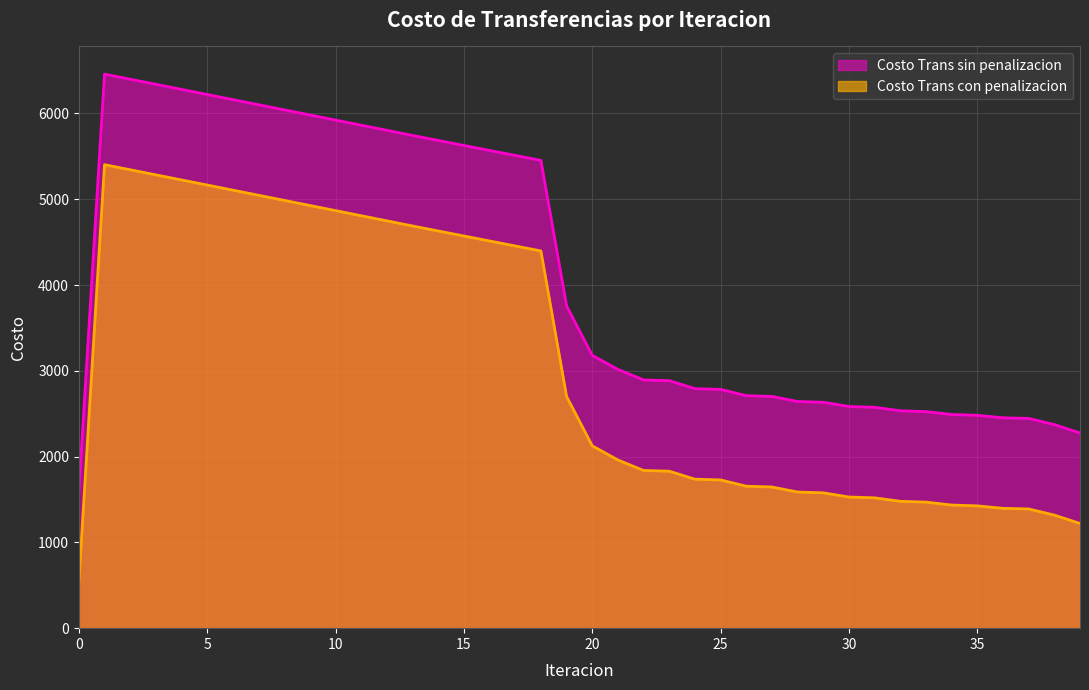

How many values in the Costo Trans con penalizacion series are below 2125?

20